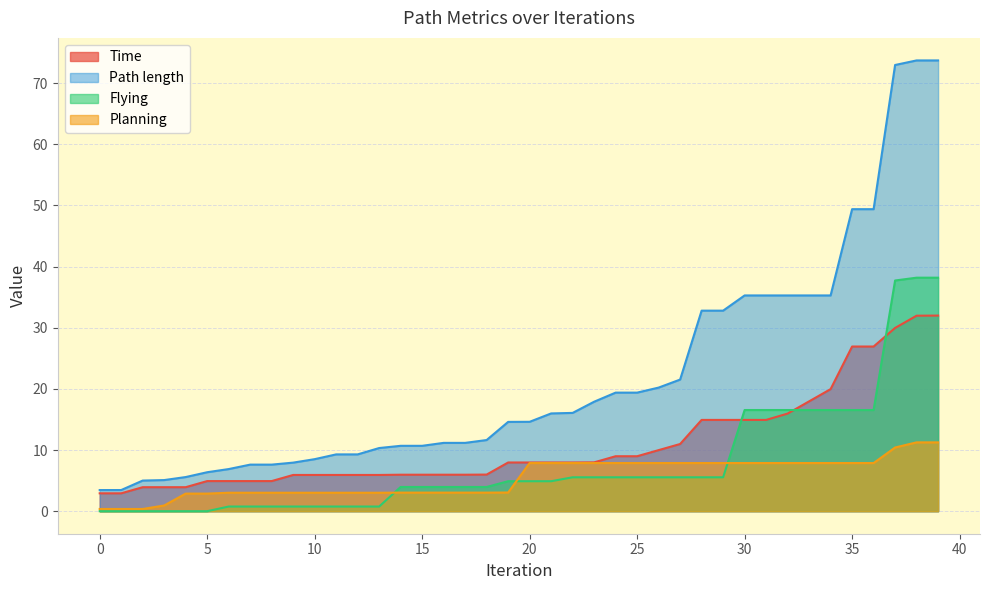

Where is Flying nearest to the value 19?

30